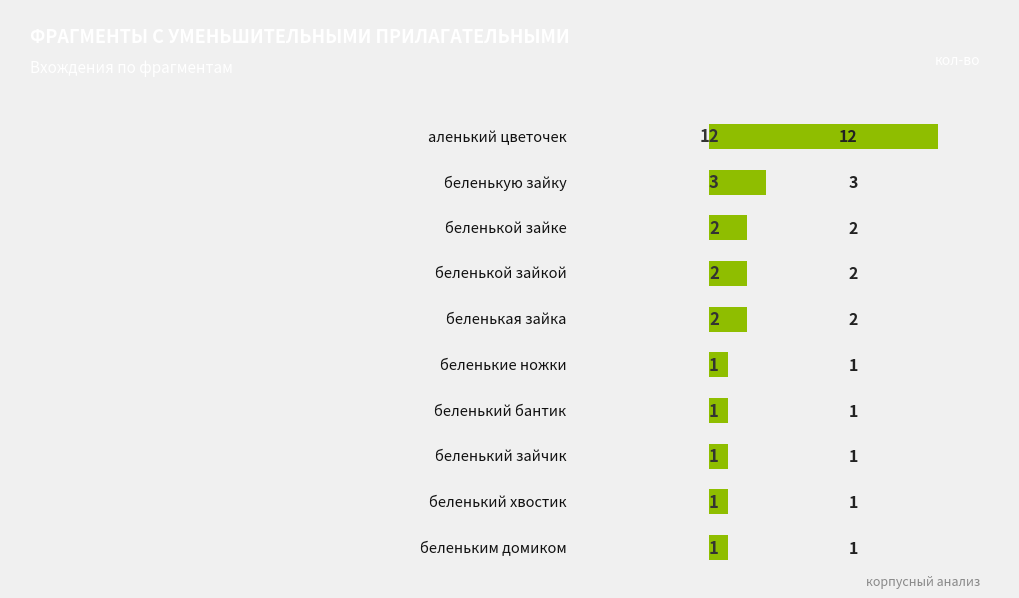

Are the bars horizontal?

Yes